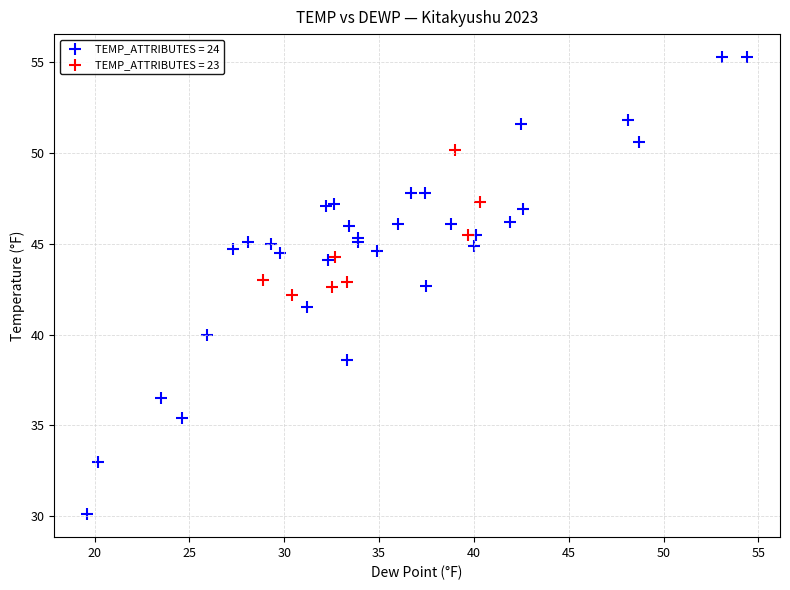

Which series has the widest spread of Y values?

TEMP_ATTRIBUTES = 24